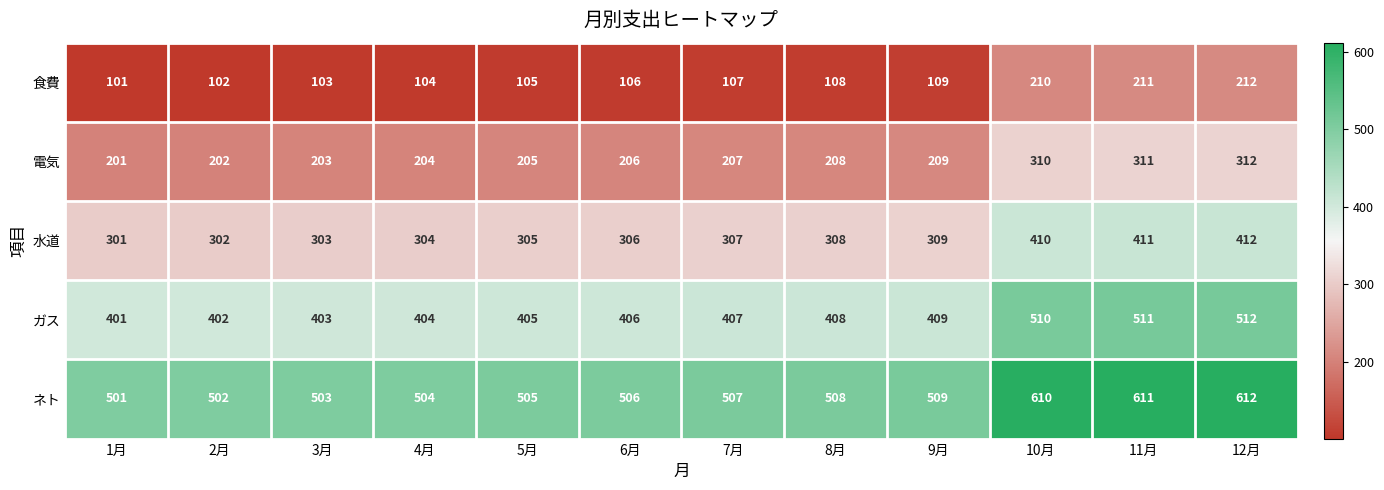

The ガス series shows 668 at 6月. True or false?

False